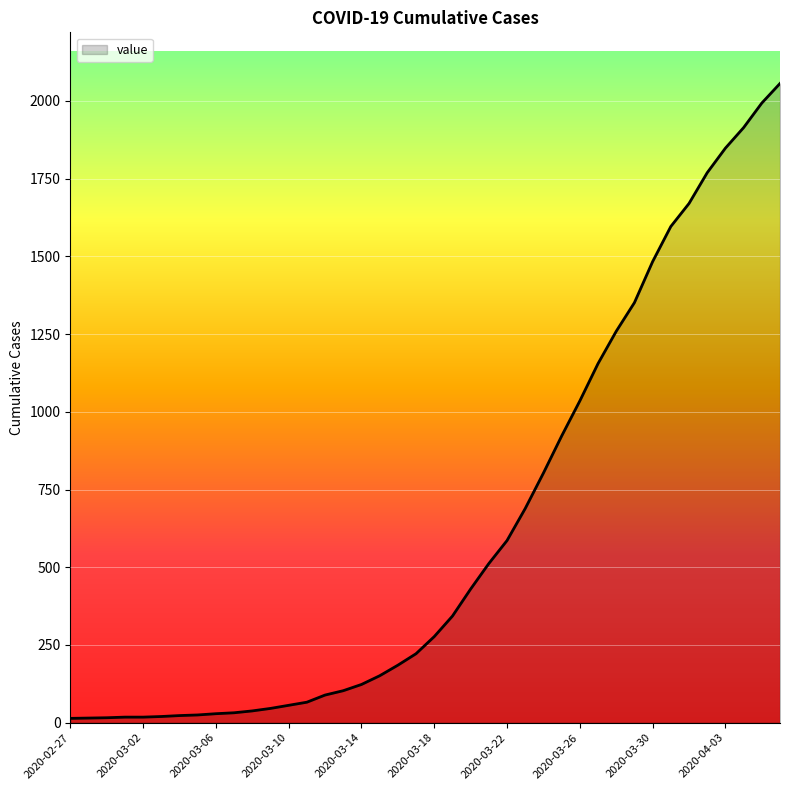

What is the difference between the maximum and minimum values?

2042